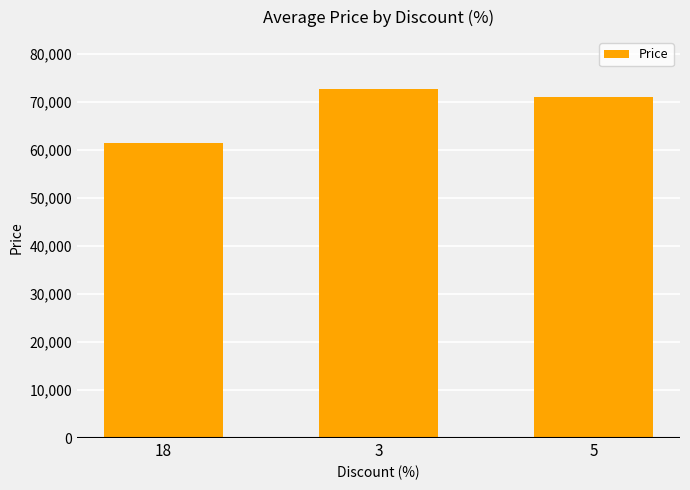

What is the average value?

68437